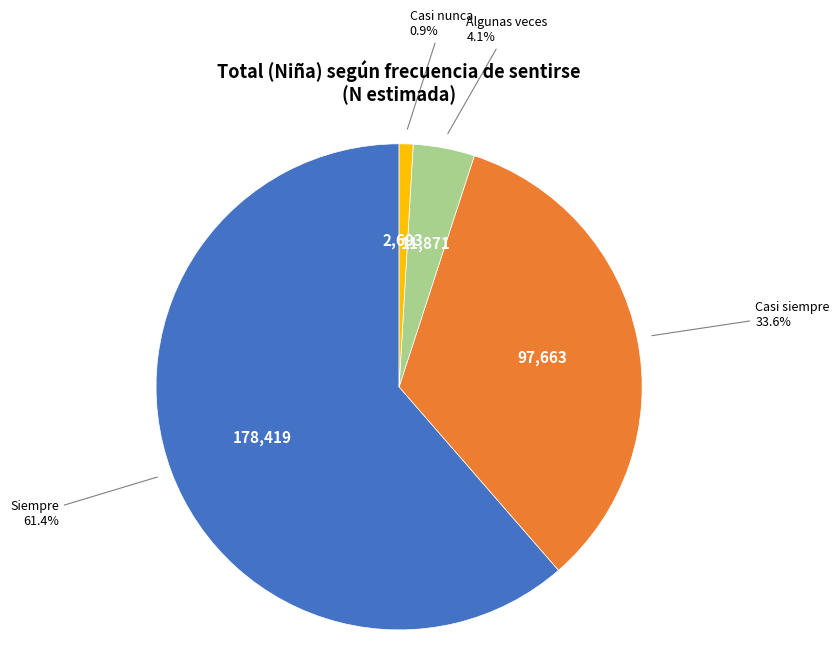

Is there any slice that represents more than half of the pie?

Yes